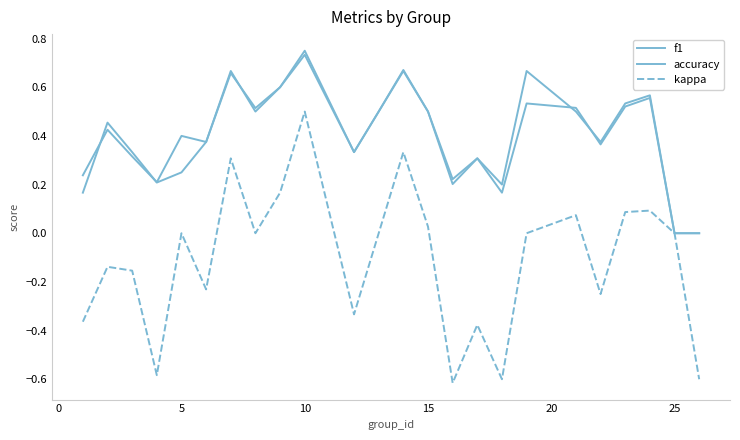

True or false: f1 and accuracy cross at least once.

True